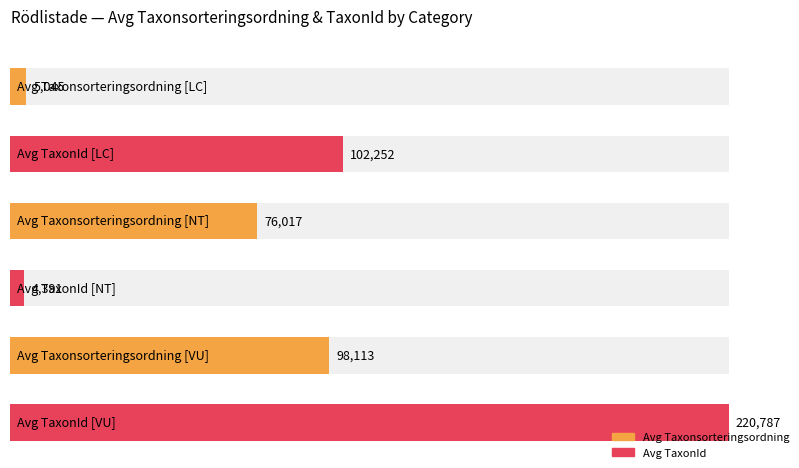

At which label does TaxonId reach its peak?

VU